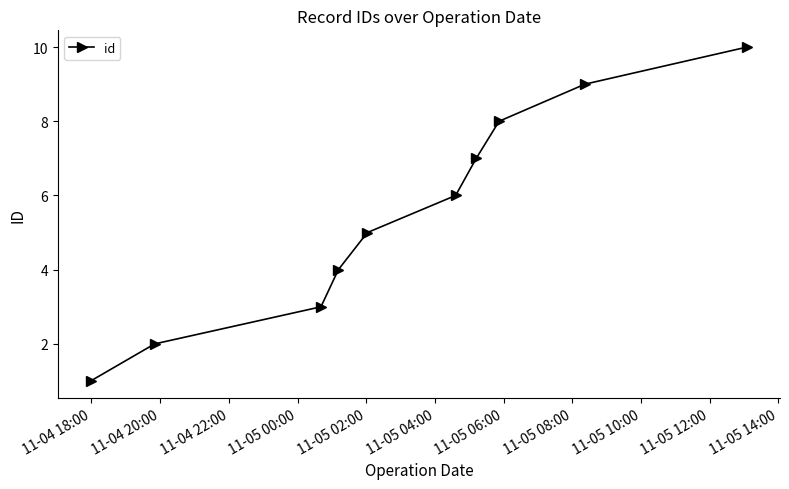

How many distinct data groups are displayed?

1